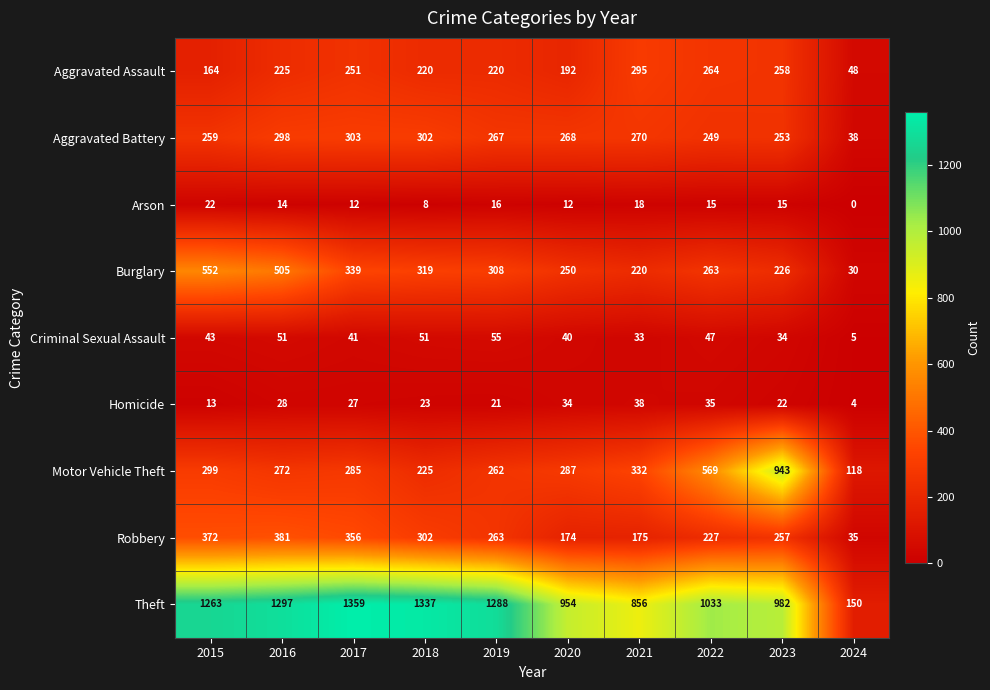

The value of Burglary at 2017 is 477. True or false?

False